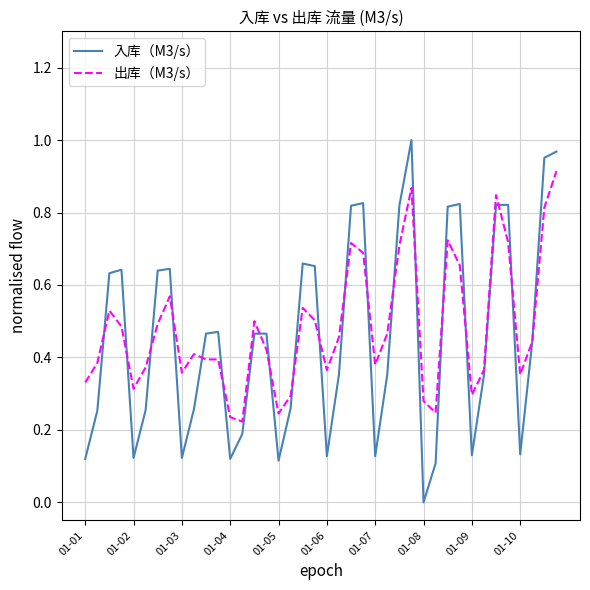

Which series has the largest range (max minus min)?

入库（M3/s）